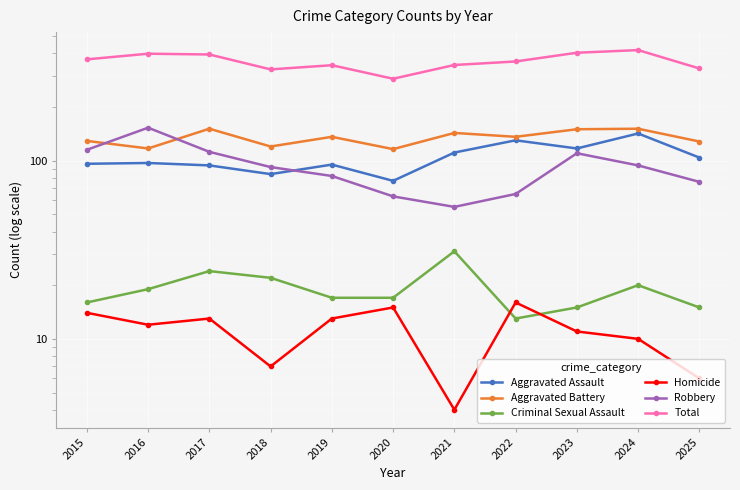

At which label does Total reach its peak?

2024